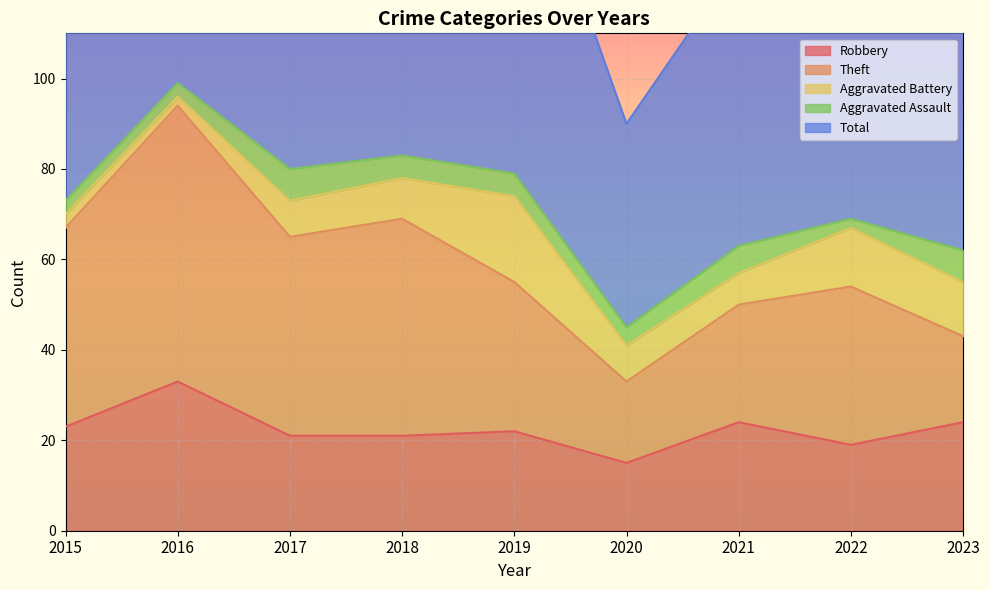

Where is Aggravated Battery nearest to the value 10?

2018